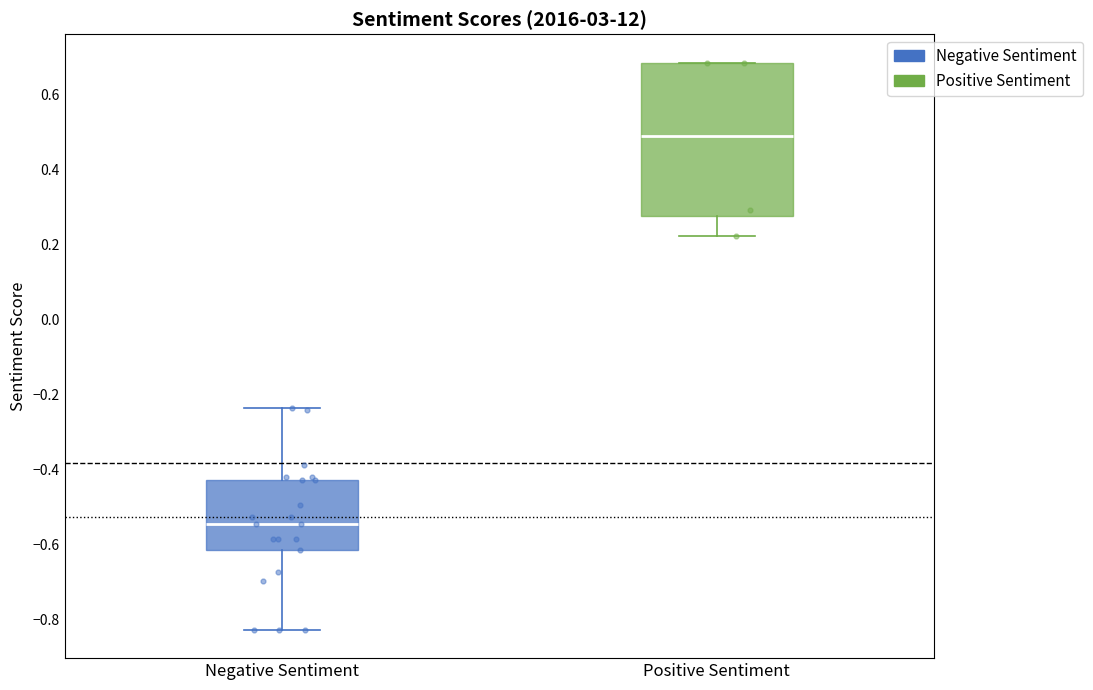

Comparing the boxes themselves (not the whiskers), which one is the tallest?

Positive Sentiment